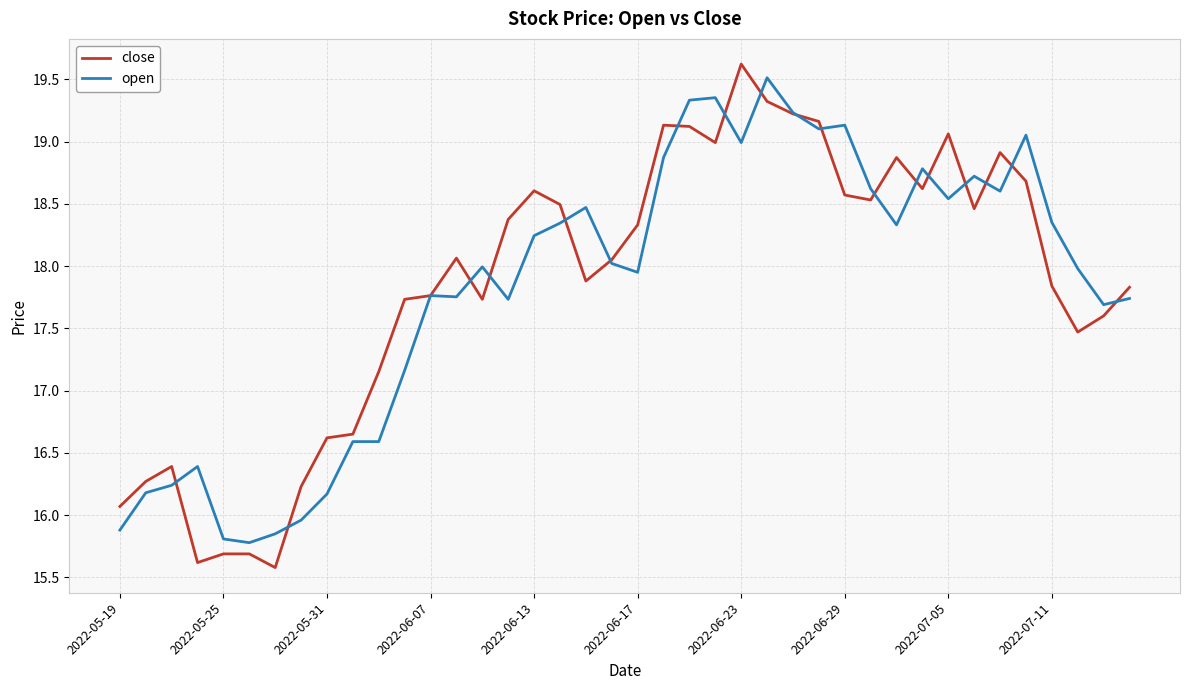

Which series has the largest range (max minus min)?

close